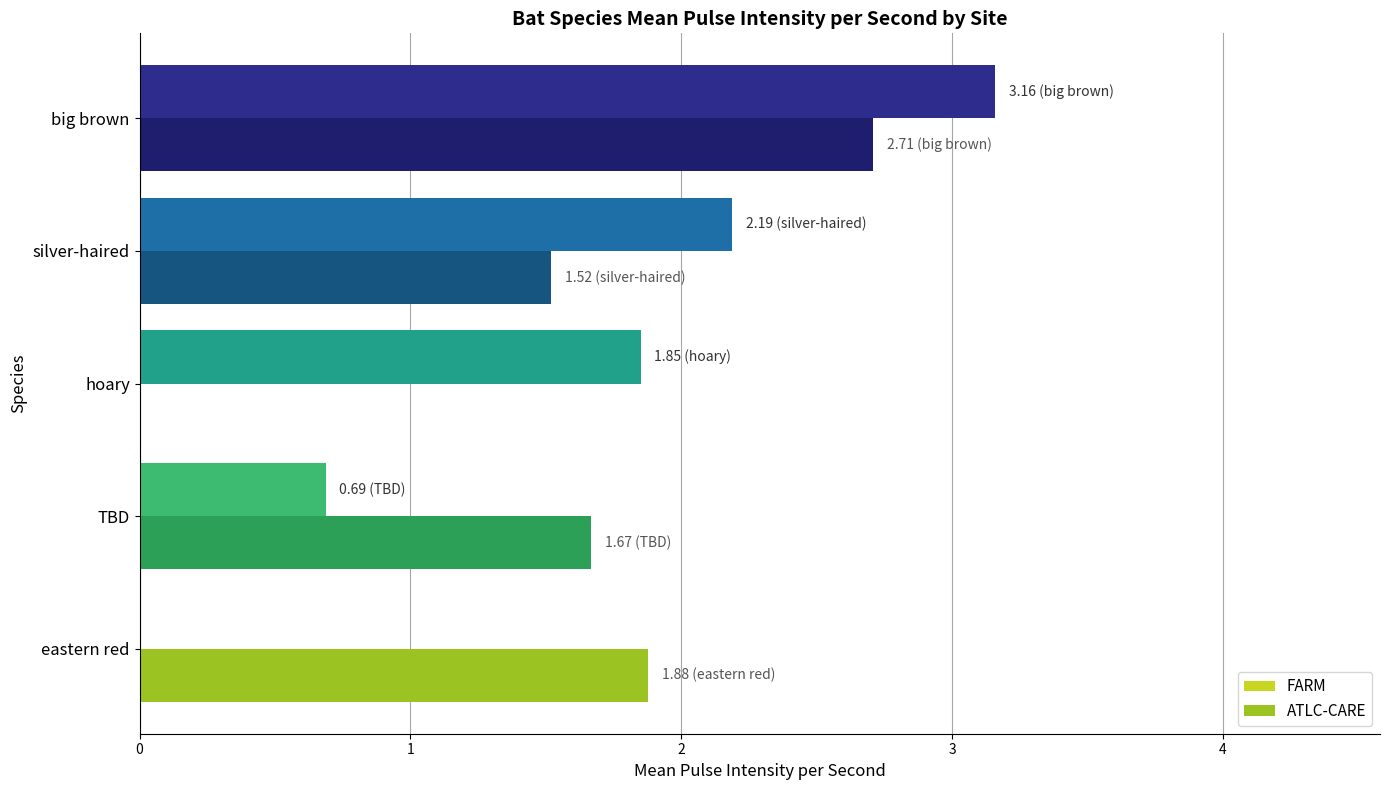

Where is FARM nearest to the value 1?

TBD